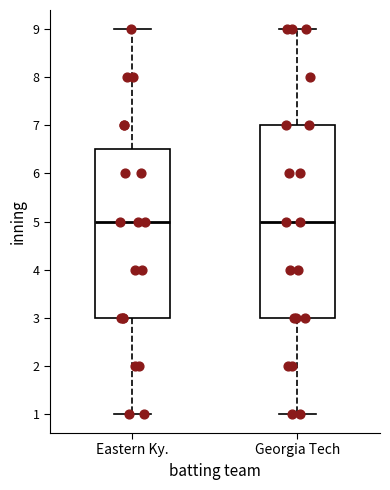

Reading left to right, transcribe this box plot: for each box, give where its median line is, the range the box spans, and where its two whiskers end, as read against the y-axis. The values are not printed on the chart, so give them approximately, as read against the axis.

Eastern Ky.: median 5.0, box 3.0 to 6.5, whiskers 1.0 to 9.0
Georgia Tech: median 5.0, box 3.0 to 7.0, whiskers 1.0 to 9.0